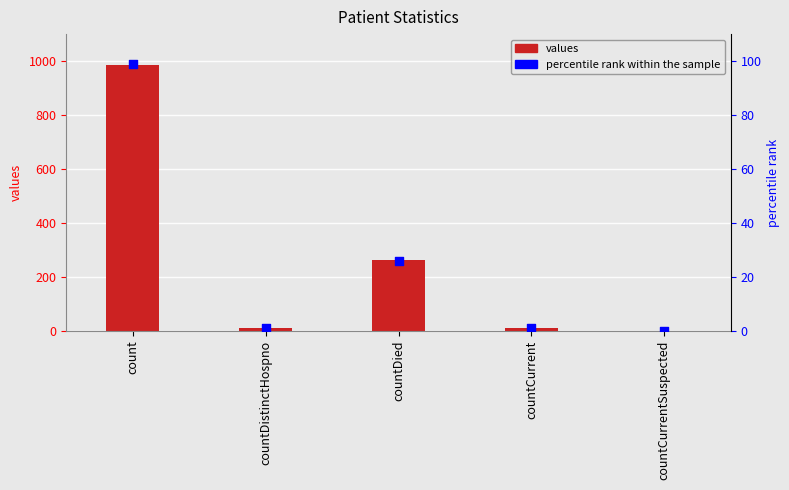

Which series has the widest spread of Y values?

values